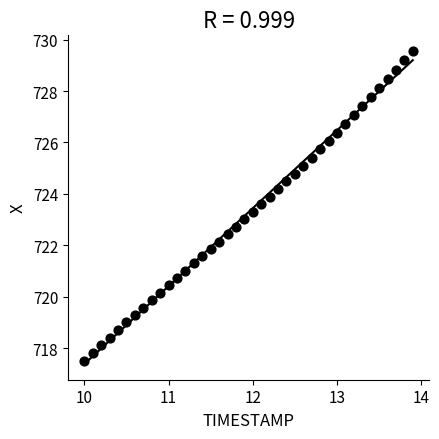

What is the range of X values (max minus min)?

3.9